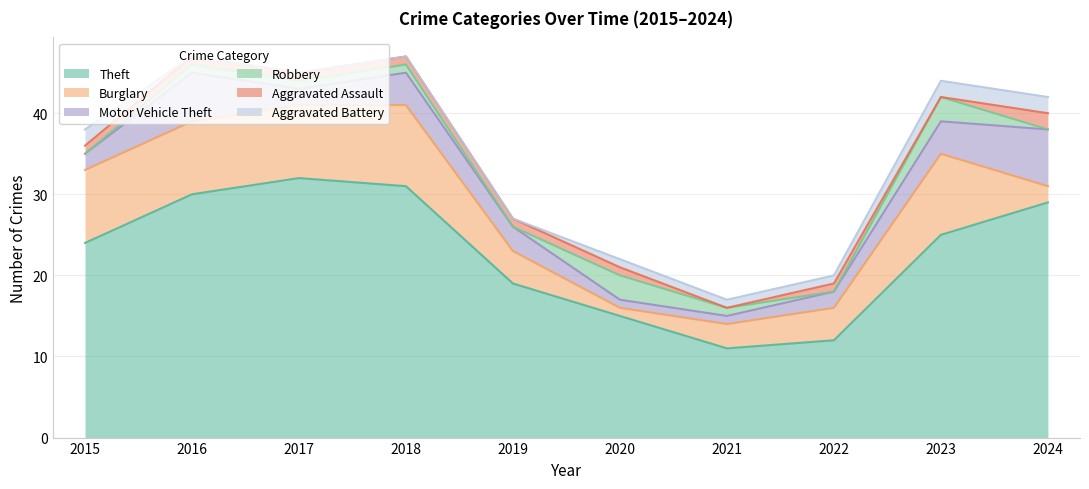

What are all the series names shown in the legend?

Theft, Burglary, Motor Vehicle Theft, Robbery, Aggravated Assault, Aggravated Battery